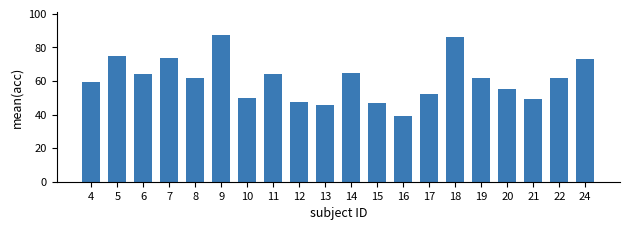

What is the value of the 3rd bar from the left?

64.1